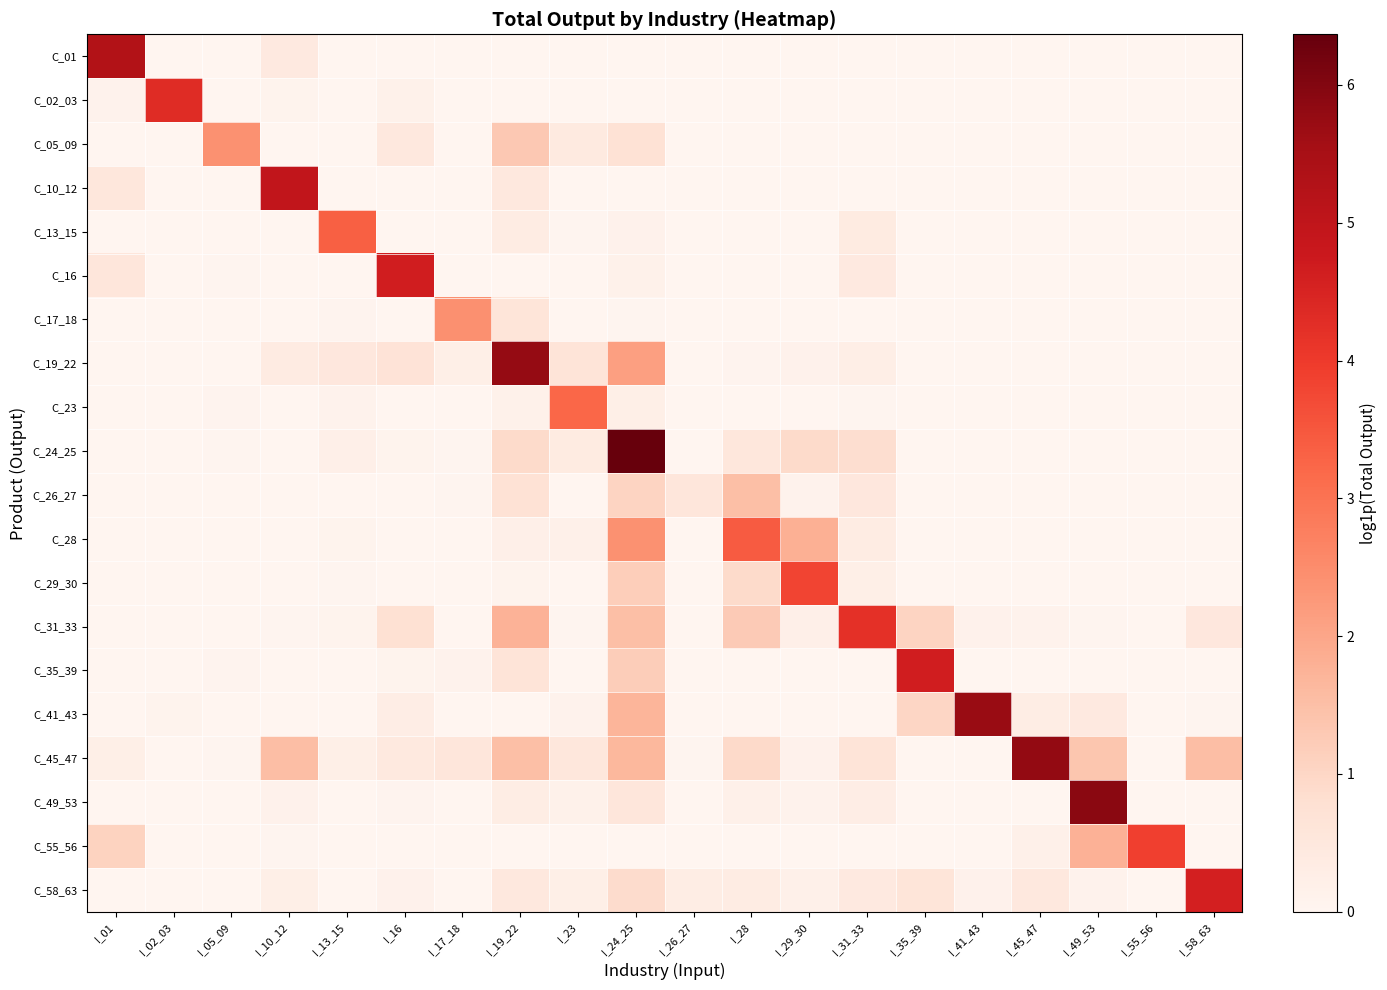

Between I_19_22 and I_49_53, which is larger?

I_19_22